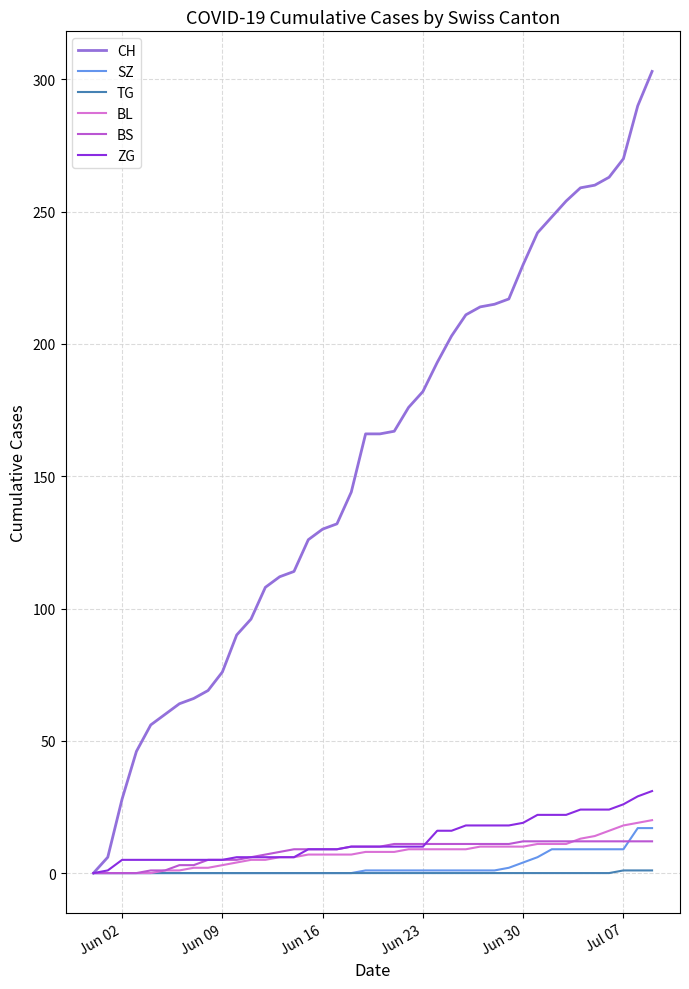

Which series has the largest total across all categories?

CH